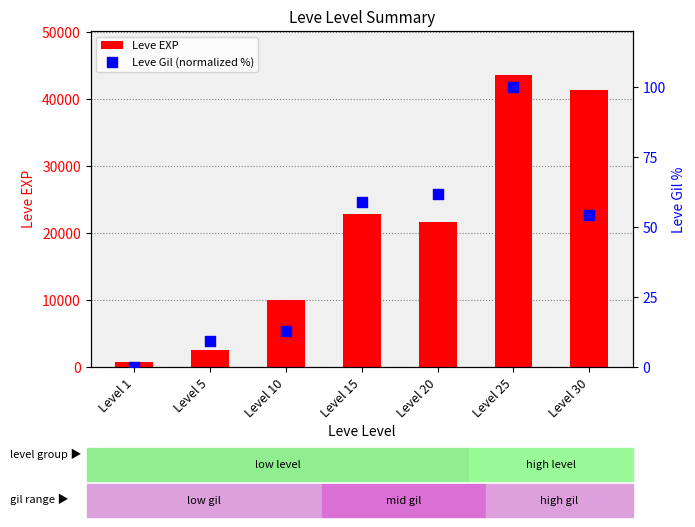

Which series has the largest total across all categories?

Leve EXP